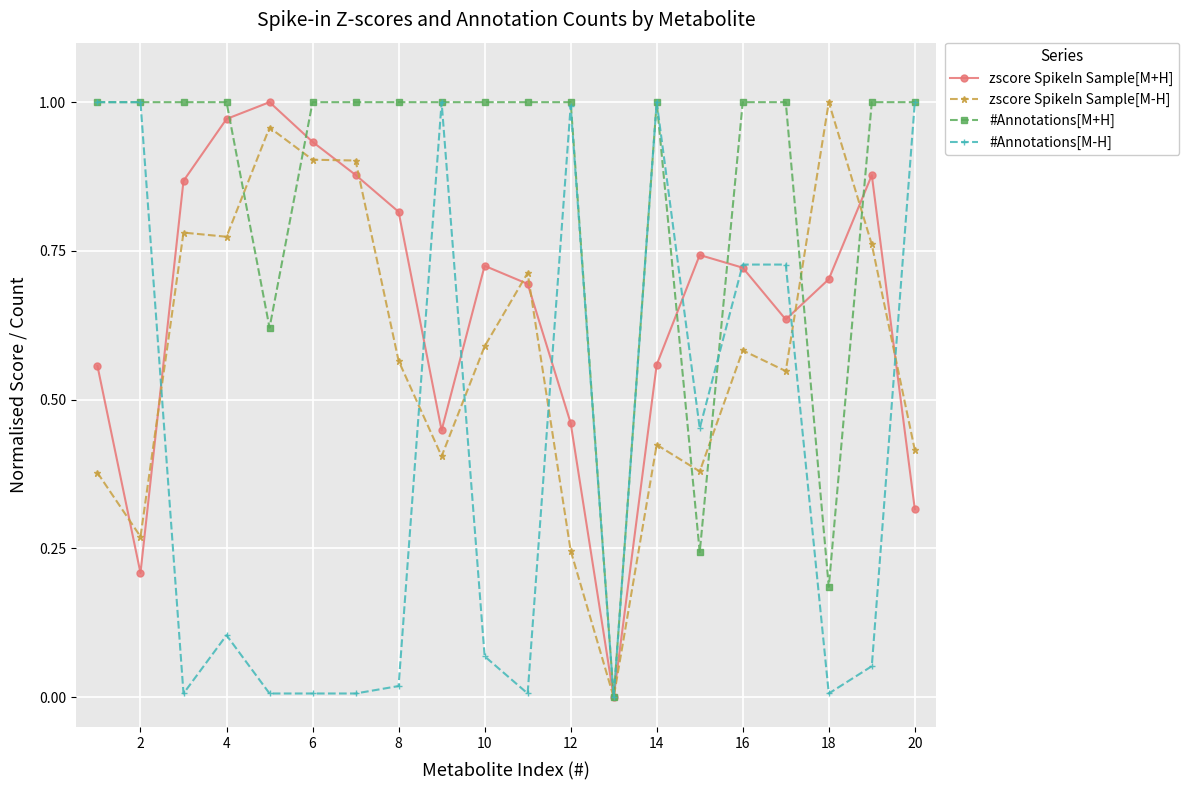

How many values in zscore SpikeIn Sample[M-H] are above zero?

19